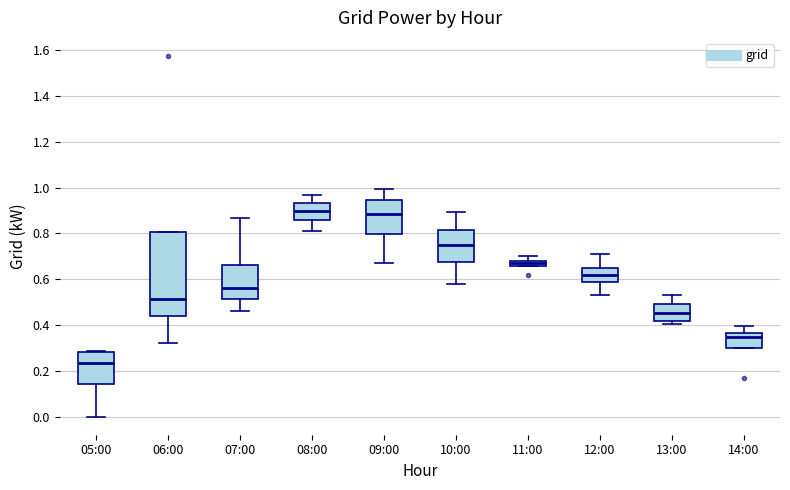

Which box's median line is the lowest?

05:00